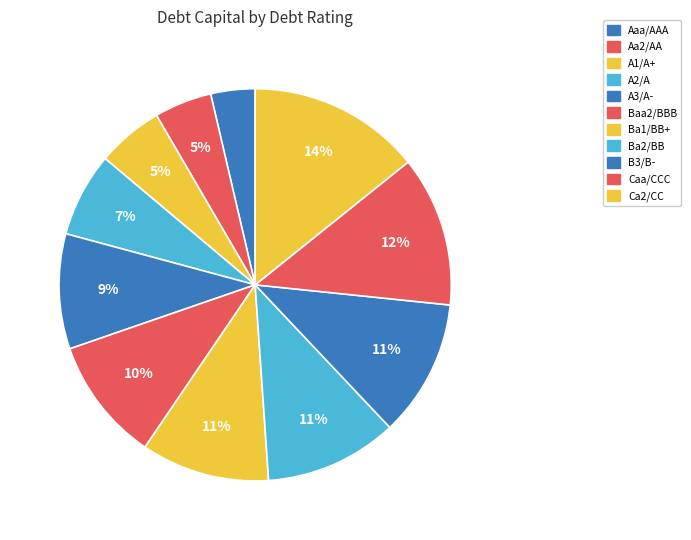

How many slices are in this pie chart?

11